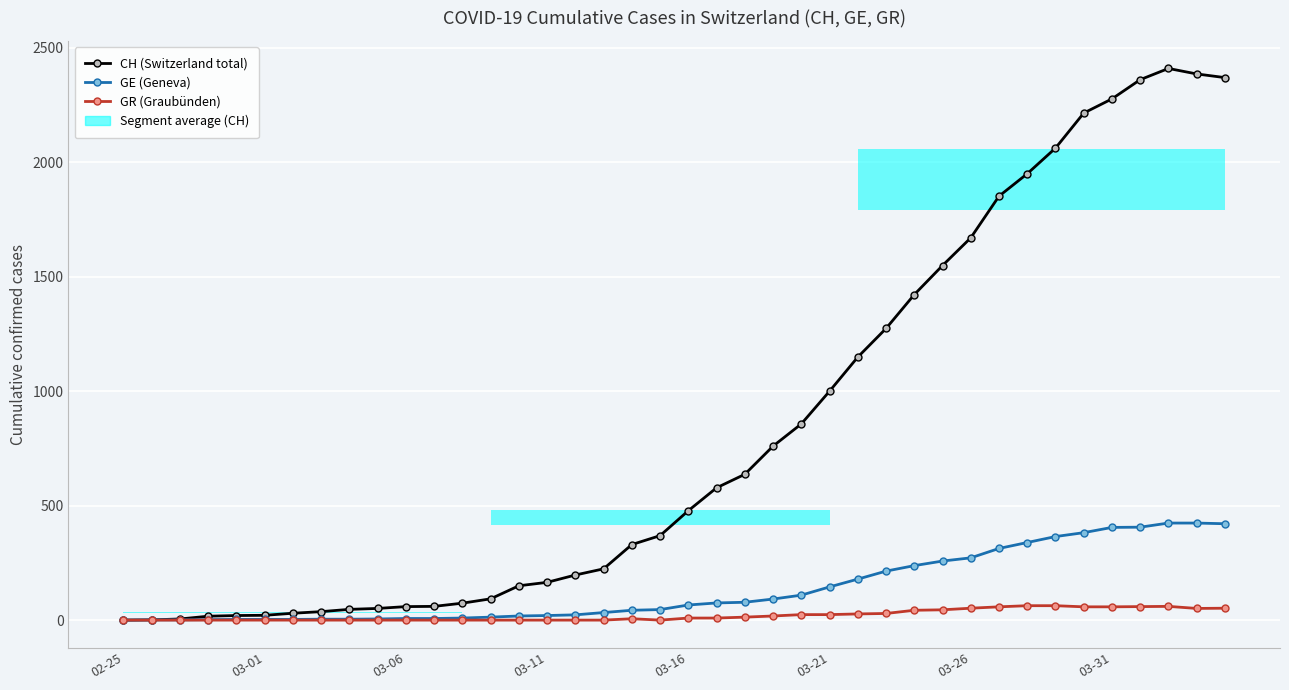

True or false: GR (Graubünden) has a value of 0 at 12.

True